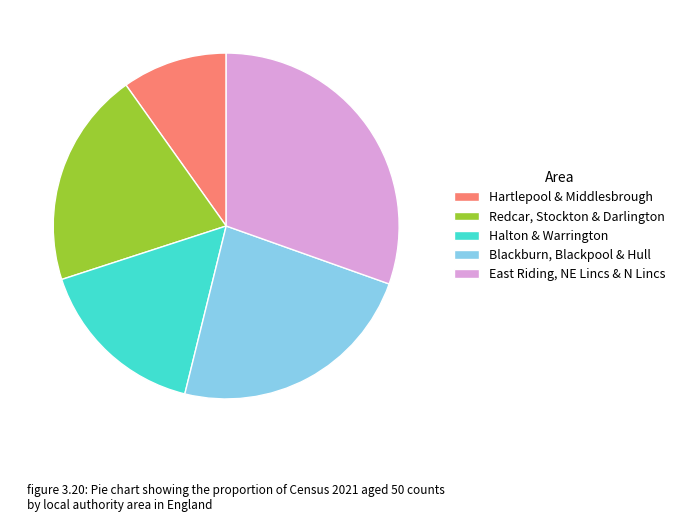

Combined, do Blackburn, Blackpool & Hull and East Riding, NE Lincs & N Lincs account for over 50%?

Yes